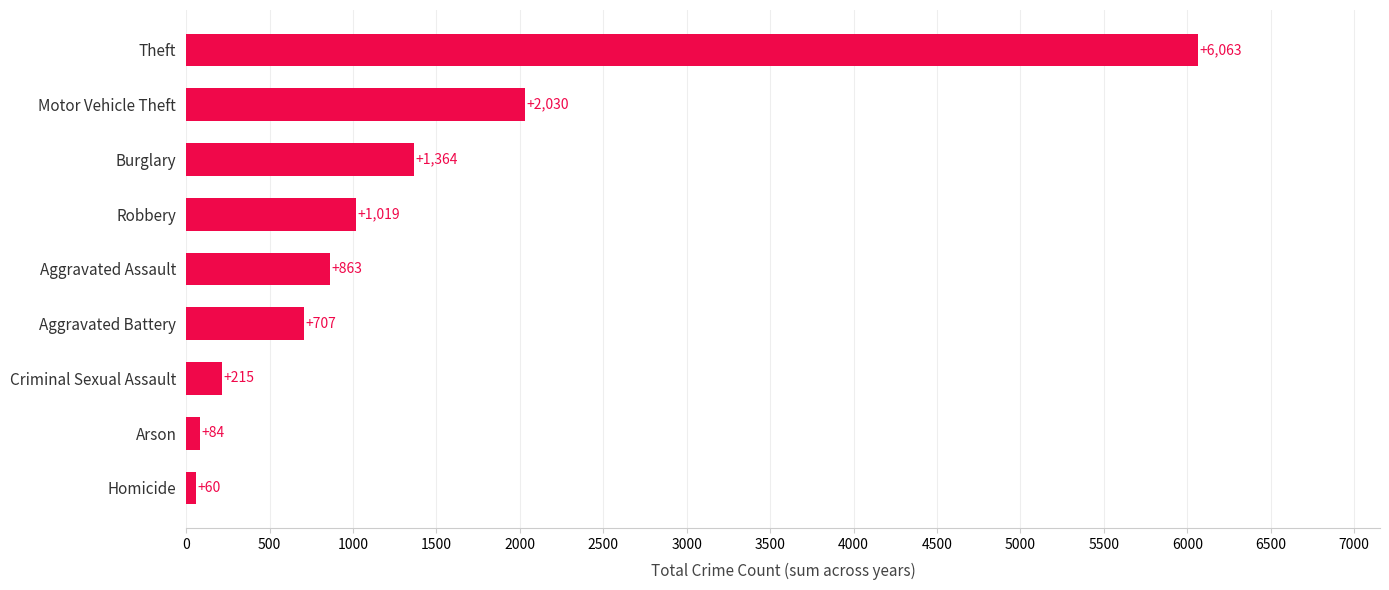

Is it true that the value at Theft is 6063?

True